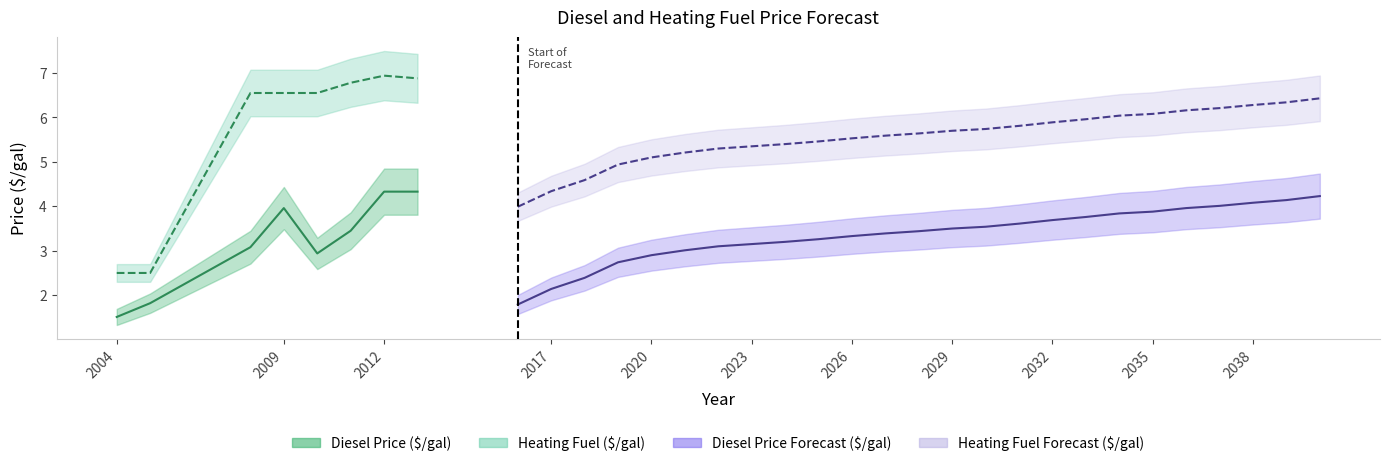

Reading left to right, transcribe all the data shown in this chart.

Diesel Price ($/gal): 1.5	1.8	3.1	4.0	2.9	3.5	4.3	4.3	1.8	2.1	2.4	2.7	2.9	3.0	3.1	3.1	3.2	3.3	3.3	3.4	3.4	3.5	3.5	3.6	3.7	3.8	3.8	3.9	4.0	4.0	4.1	4.1	4.2
Heating Fuel ($/gal): 2.5	2.5	6.5	6.5	6.5	6.8	6.9	6.9	4.0	4.3	4.6	4.9	5.1	5.2	5.3	5.3	5.4	5.5	5.5	5.6	5.6	5.7	5.7	5.8	5.9	6.0	6.0	6.1	6.2	6.2	6.3	6.3	6.4